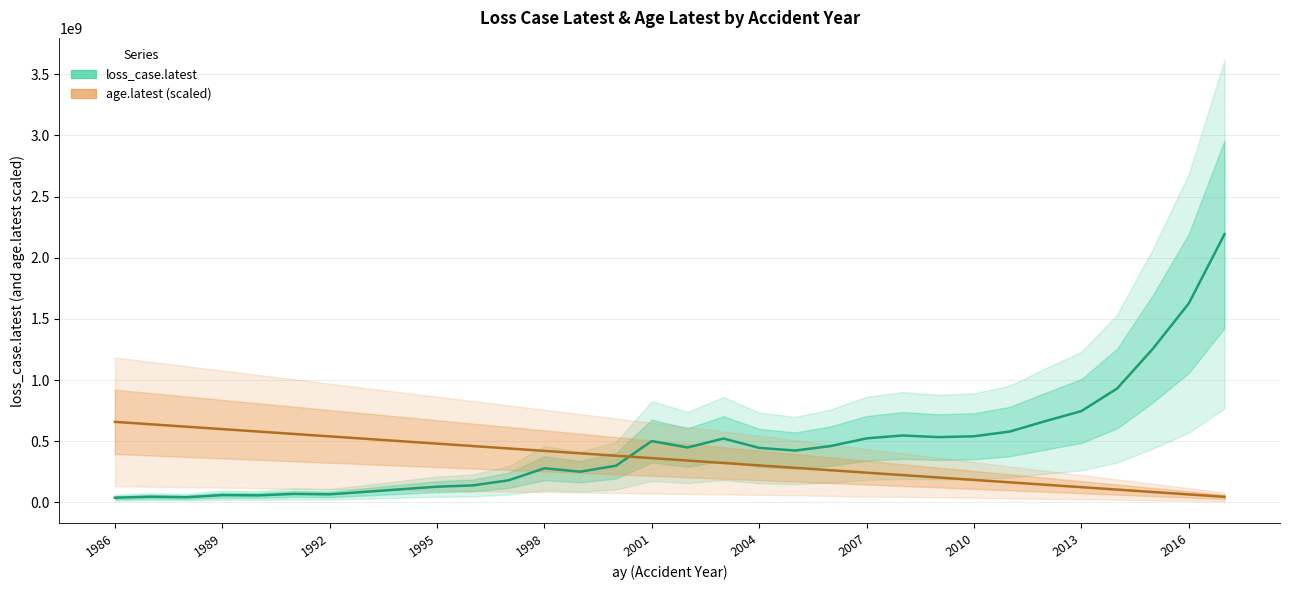

Is it true that age.latest (scaled) equals 66740823.4 at 25?

False